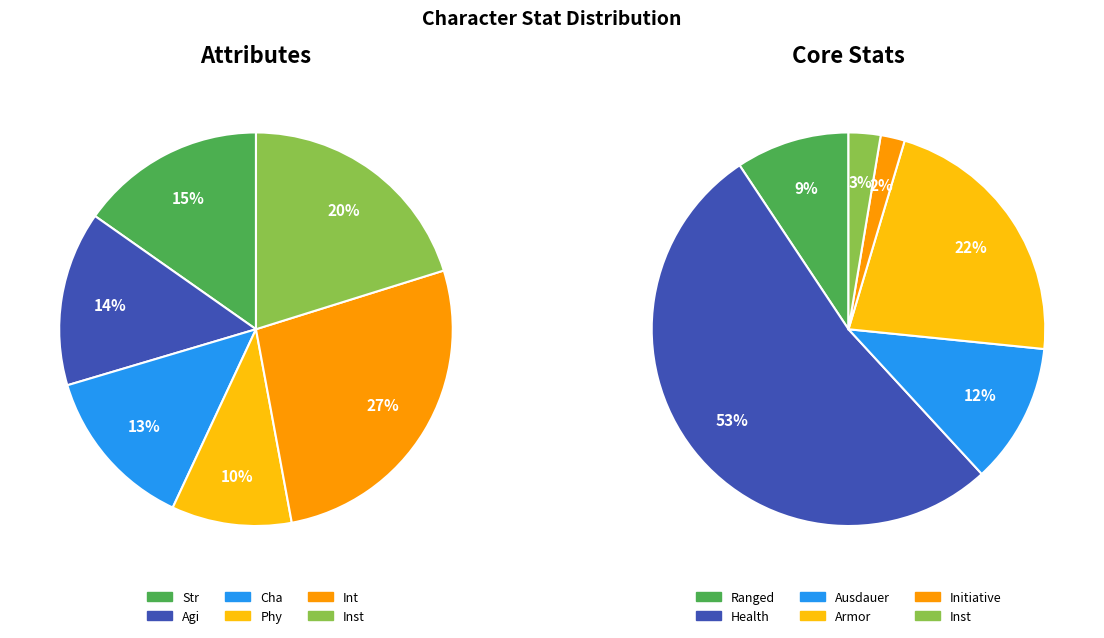

Combined, what portion of the pie is Cha and Agi?

27.8%